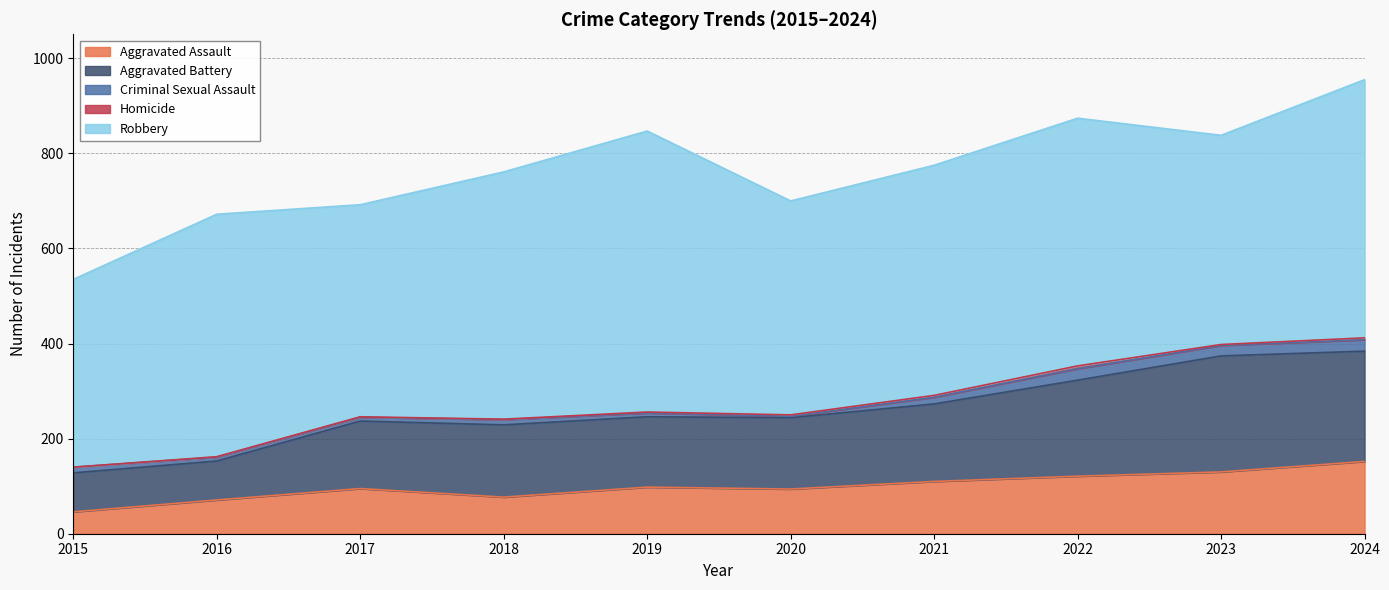

True or false: Criminal Sexual Assault and Robbery intersect in this chart.

False